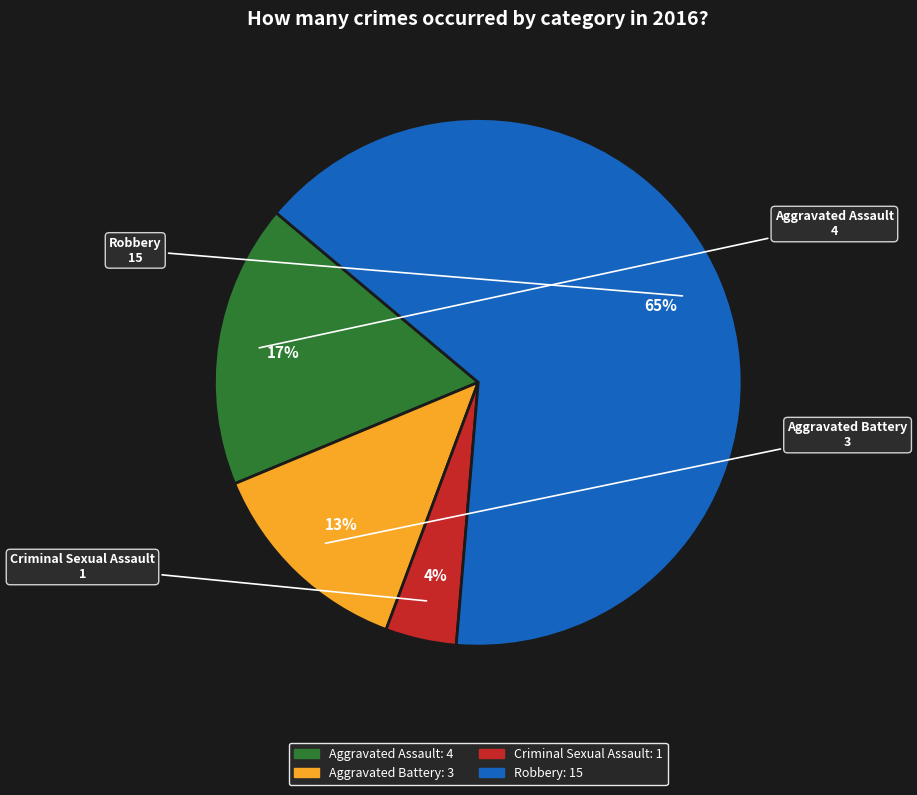

Rank the categories by value from highest to lowest.

Robbery, Aggravated Assault, Aggravated Battery, Criminal Sexual Assault